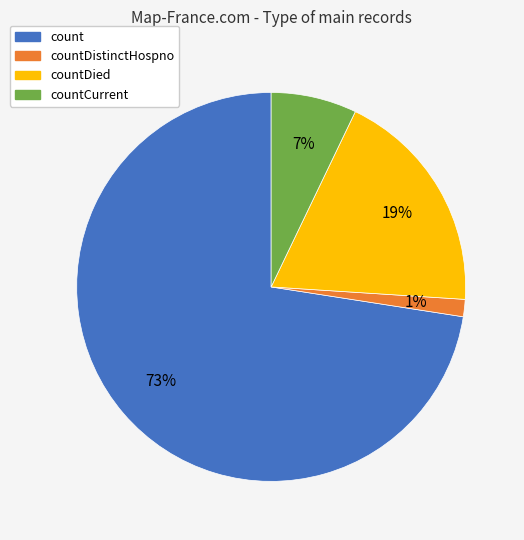

How many slices are in this pie chart?

4